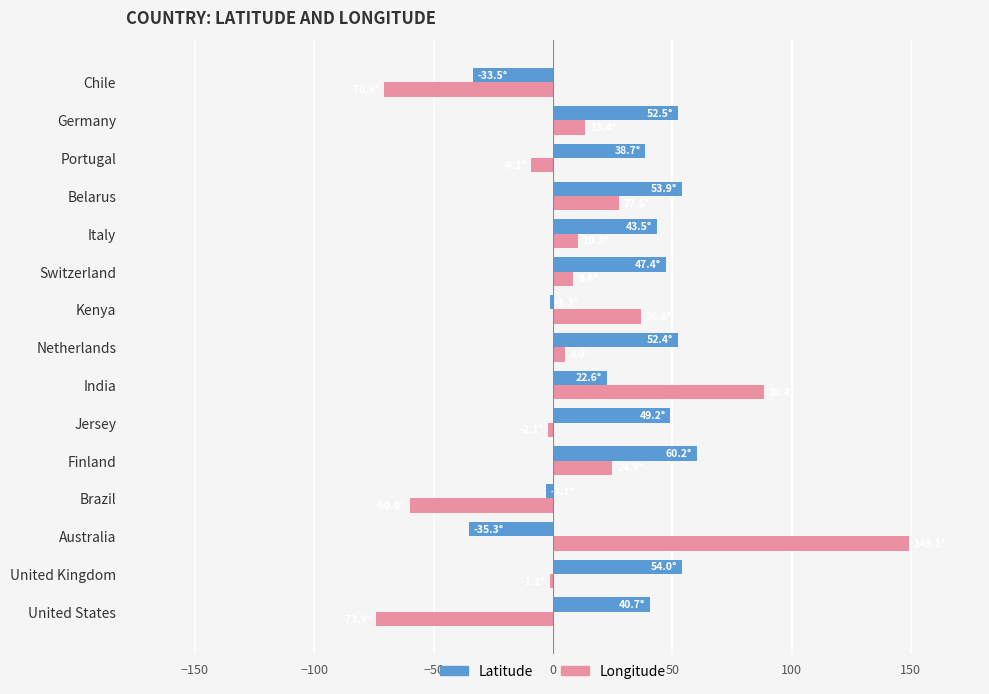

Which series has the largest total across all categories?

Latitude